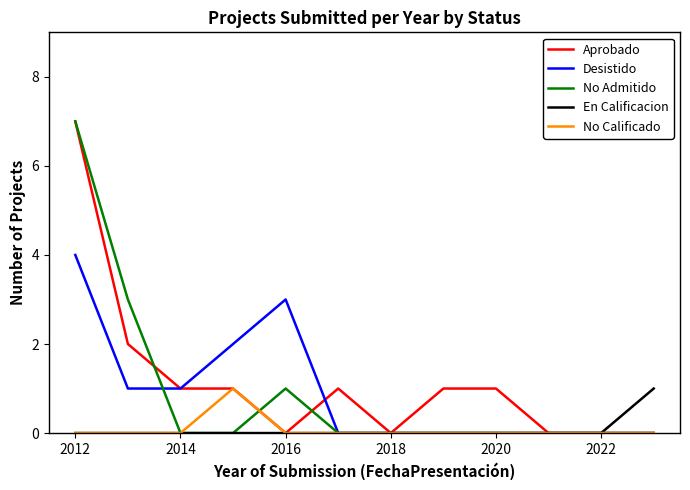

Reading left to right, transcribe all the data shown in this chart.

Aprobado: 7	2	1	1	0	1	0	1	1	0	0	0
Desistido: 4	1	1	2	3	0	0	0	0	0	0	0
No Admitido: 7	3	0	0	1	0	0	0	0	0	0	0
En Calificacion: 0	0	0	0	0	0	0	0	0	0	0	1
No Calificado: 0	0	0	1	0	0	0	0	0	0	0	0